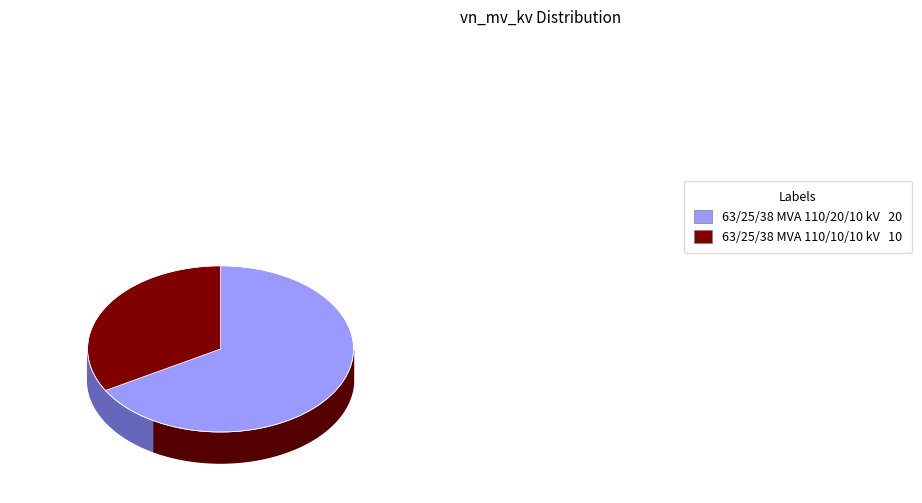

How many slices are in this pie chart?

2